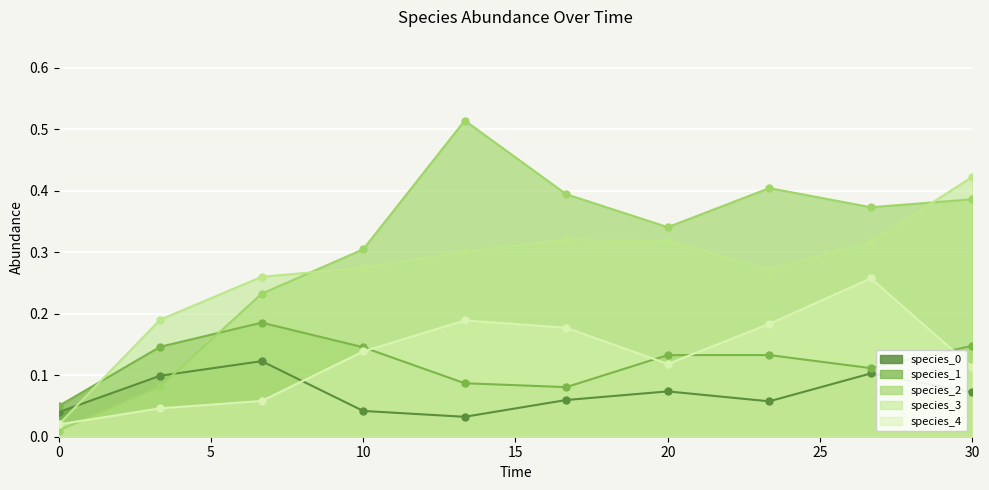

How many data points does each series have?

10